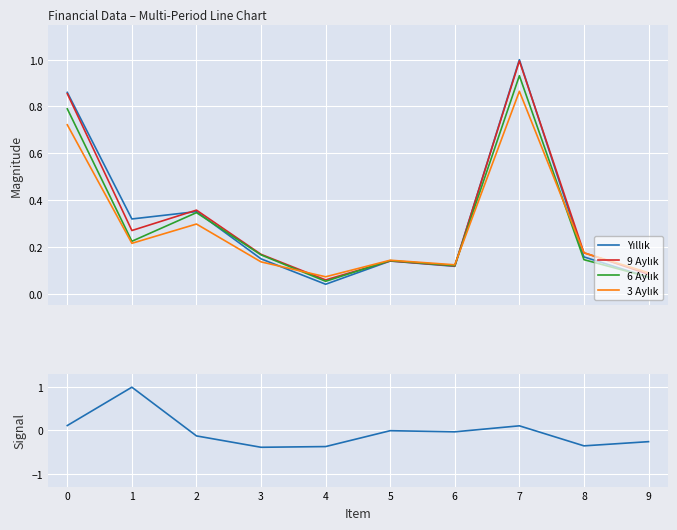

Where is the first local minimum for 6 Aylık?

1